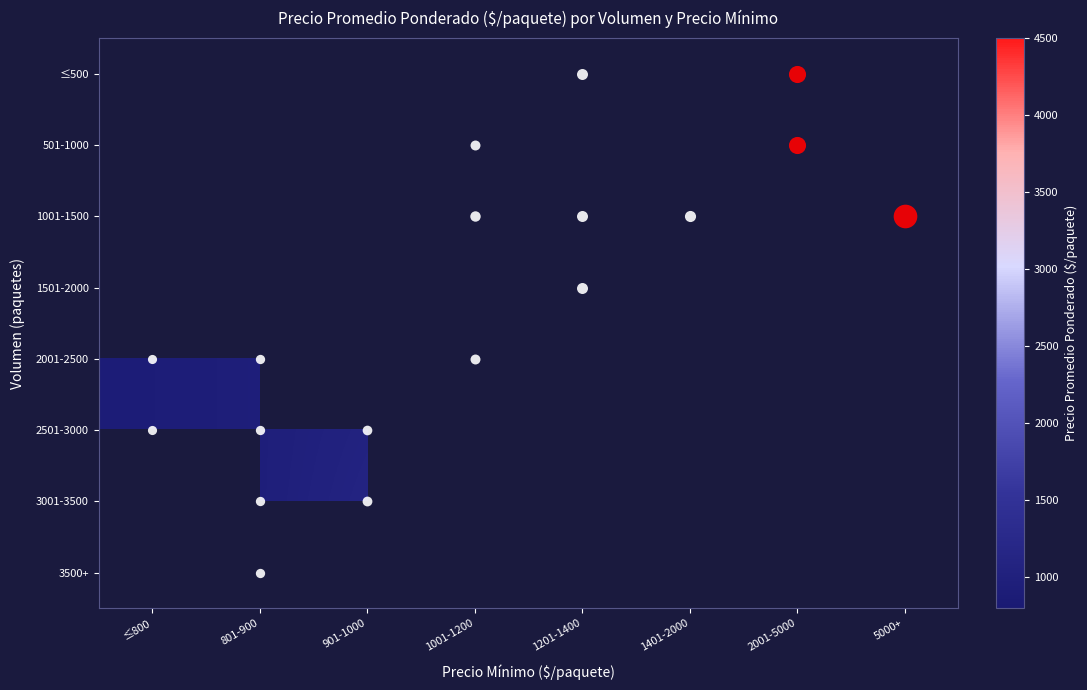

What is the highest value of the 2501-3000 series?

1062.5